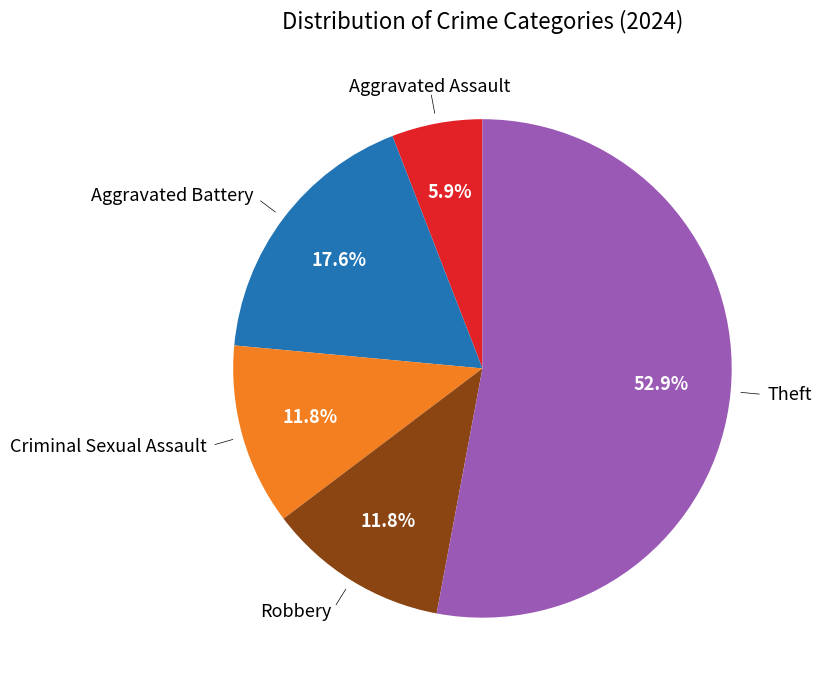

Does any single category account for the majority?

Yes